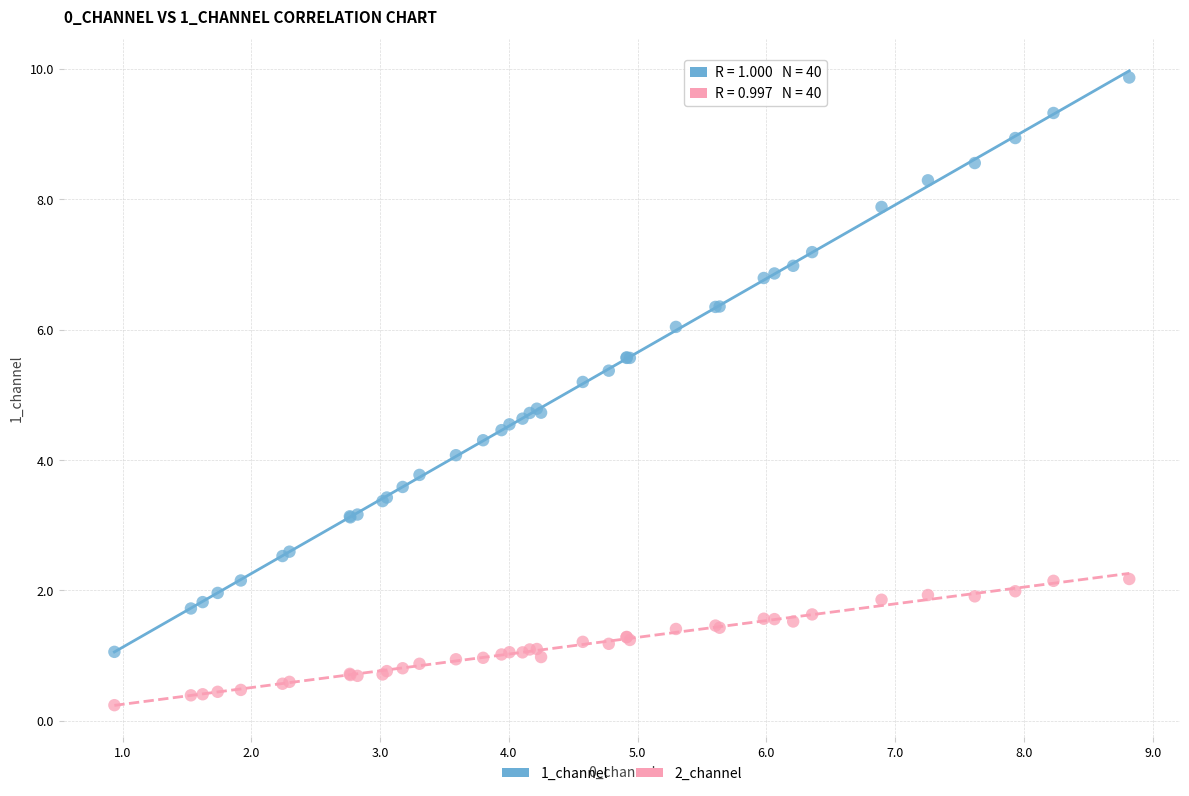

Which series contains the highest Y value?

1_channel